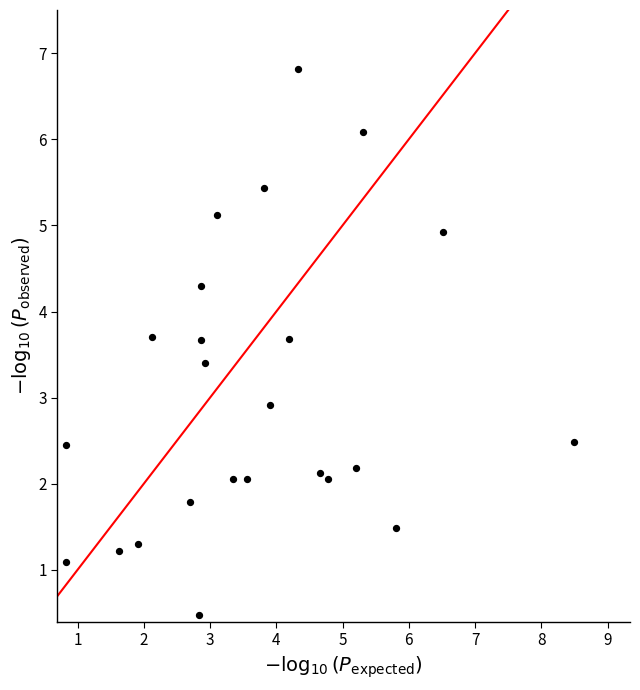

What Y value in the scatter plot is closest to 3?

2.9